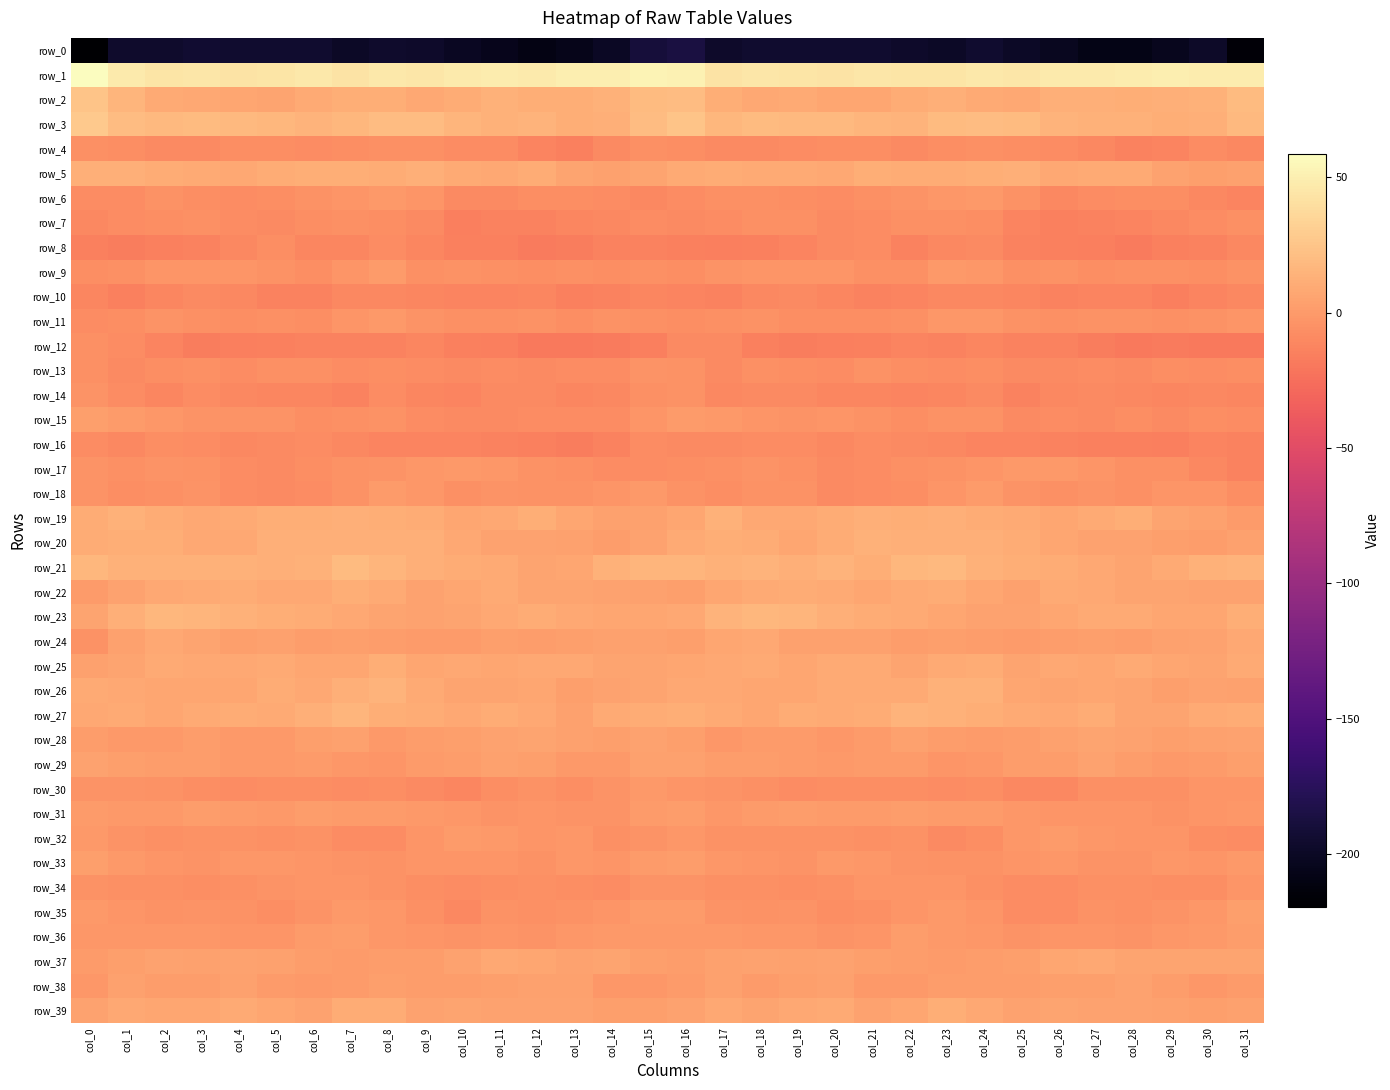

How many values in row_15 are below zero?

29